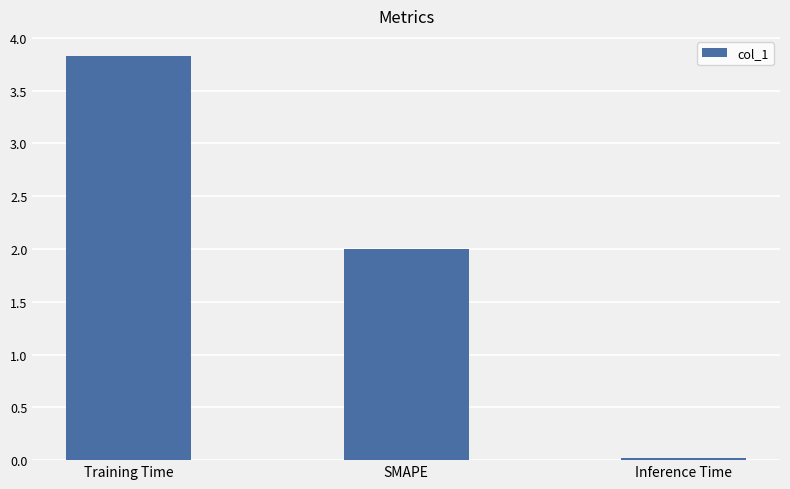

Are the bars horizontal?

No